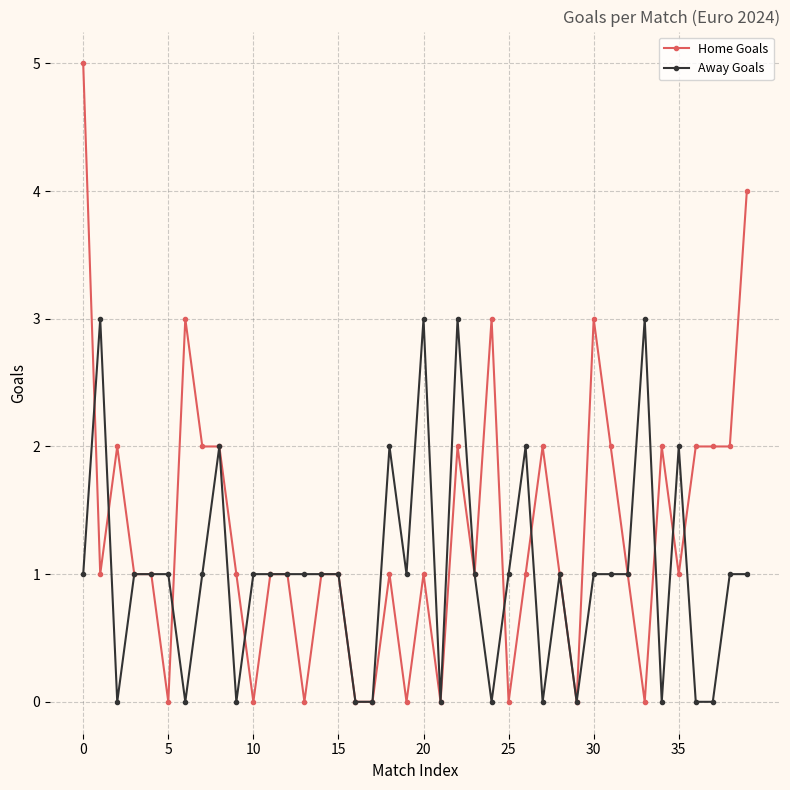

What is the value of the Away Goals point at the 39th from the left?

1